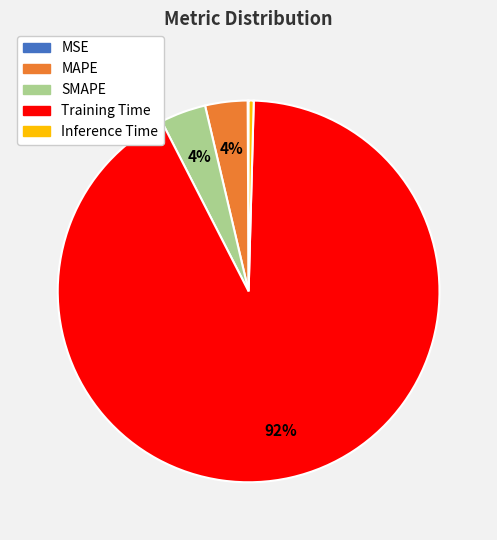

The SMAPE slice represents 4% of the pie. True or false?

True